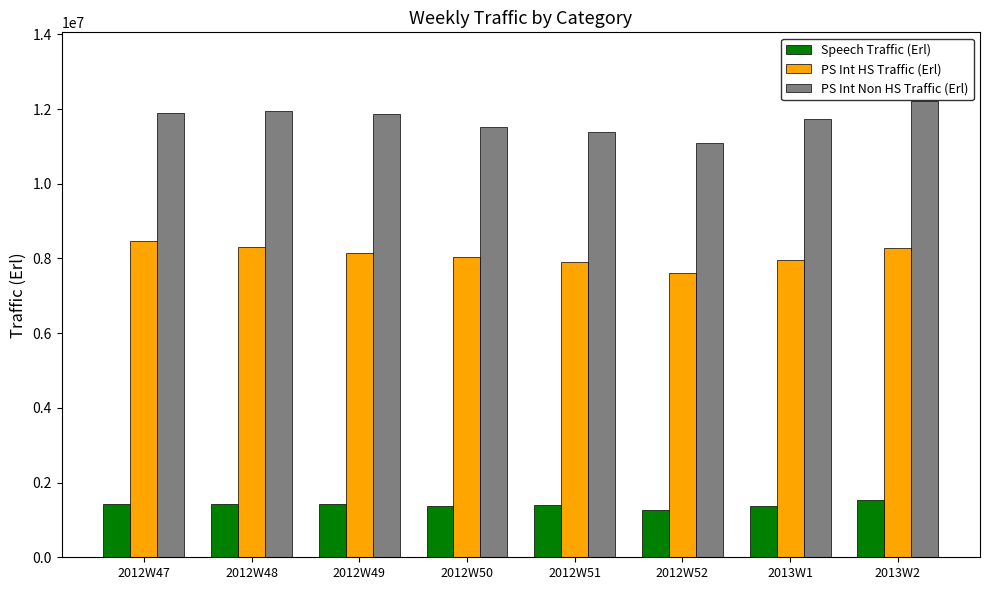

Which category has the highest value across all series?

2013W2